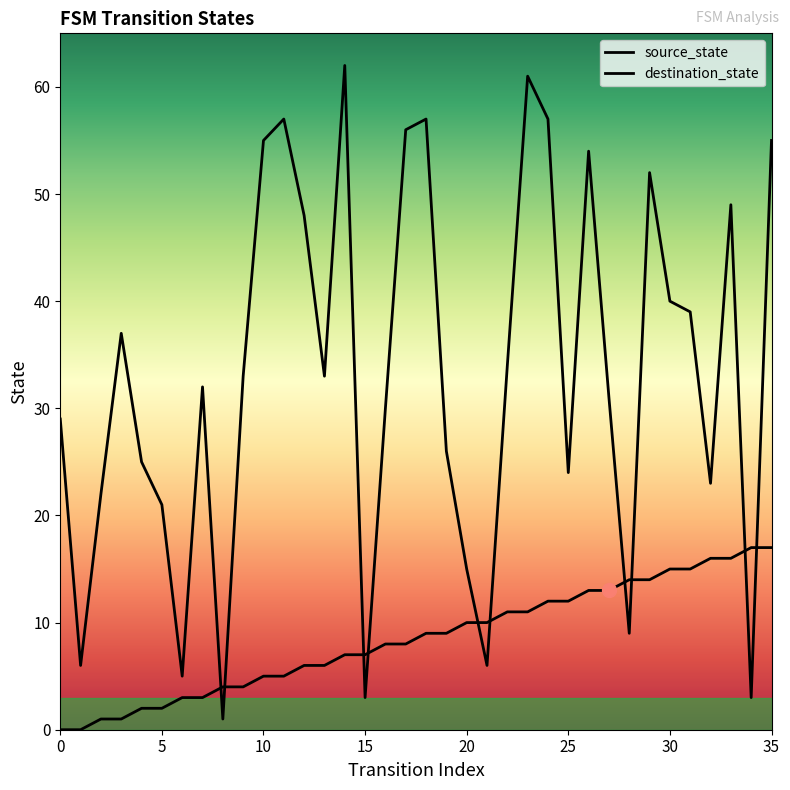

Reading right to left, list all the values displayed in this chart.

source_state: 35=17	34=17	33=16	32=16	31=15	30=15	29=14	28=14	27=13	26=13	25=12	24=12	23=11	22=11	21=10	20=10	19=9	18=9	17=8	16=8	15=7	14=7	13=6	12=6	11=5	10=5	9=4	8=4	7=3	6=3	5=2	4=2	3=1	2=1	1=0	0=0
destination_state: 35=55	34=3	33=49	32=23	31=39	30=40	29=52	28=9	27=31	26=54	25=24	24=57	23=61	22=34	21=6	20=15	19=26	18=57	17=56	16=30	15=3	14=62	13=33	12=48	11=57	10=55	9=33	8=1	7=32	6=5	5=21	4=25	3=37	2=22	1=6	0=29